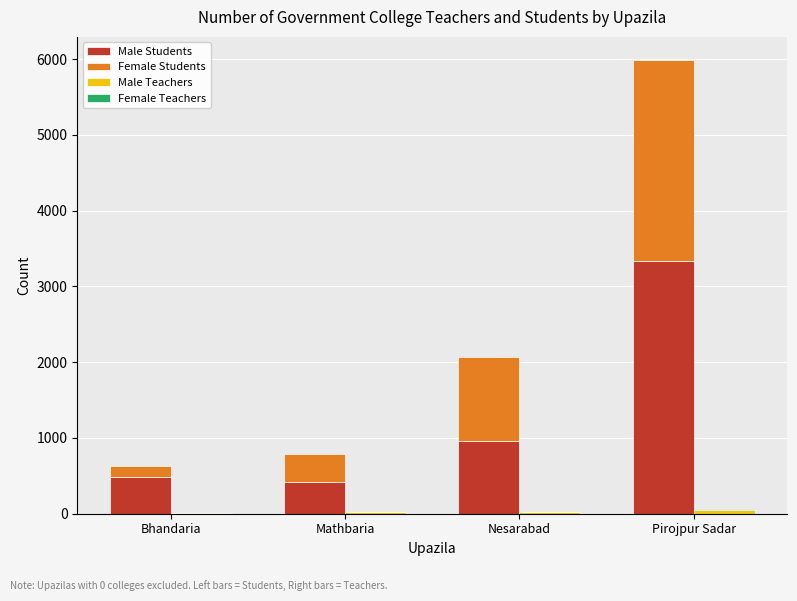

True or false: Female Students has a value of 1767 at Nesarabad.

False